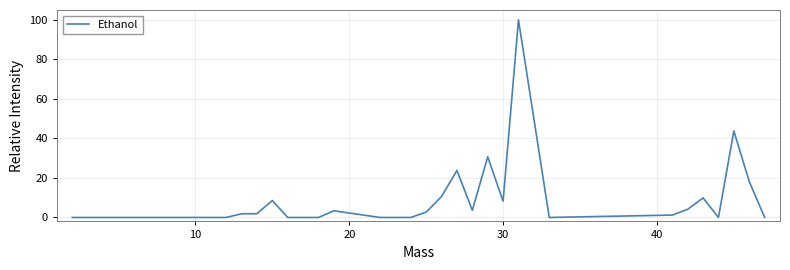

What is the difference between the maximum and minimum values?

100.0